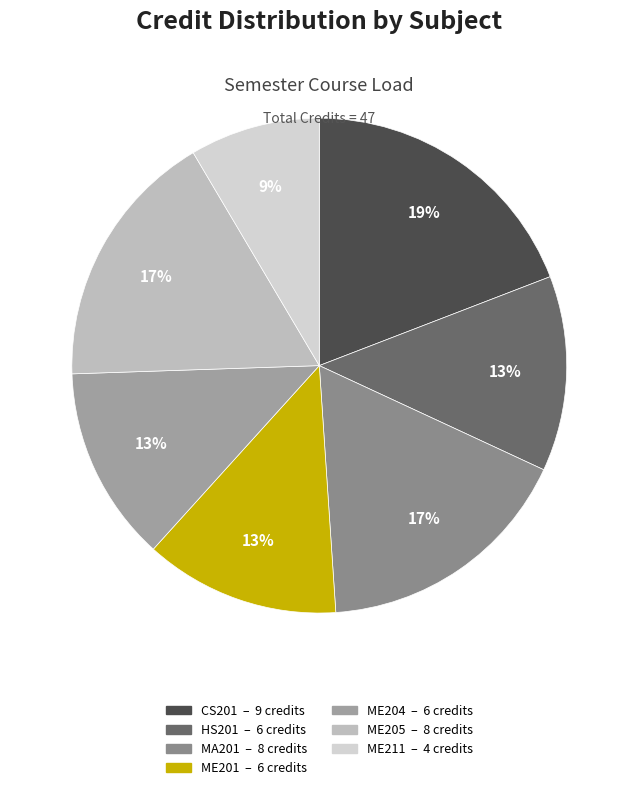

What is the largest slice in the pie chart?

CS201
Object Oriented
Programming